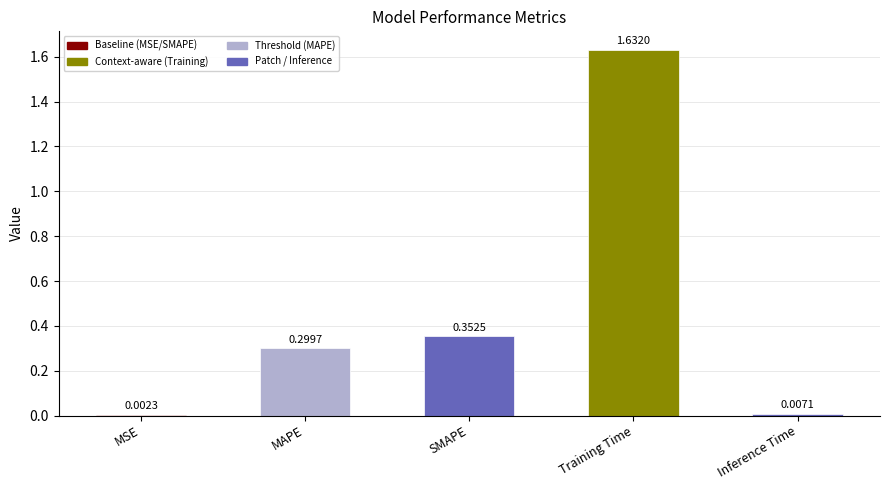

At which category does the chart reach its peak across all series?

Training Time